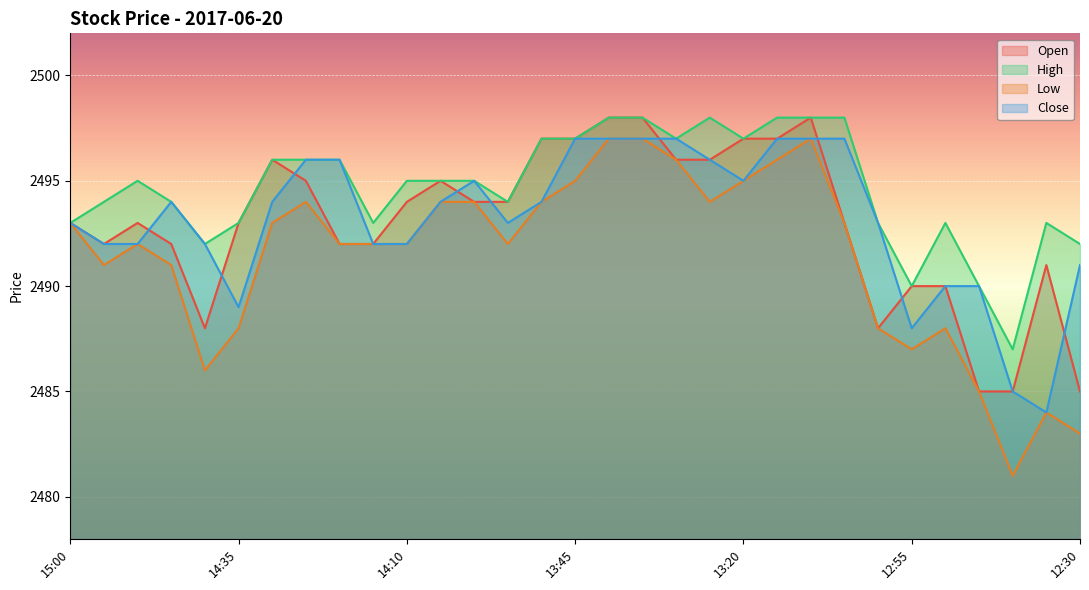

What is the maximum value for Open?

2498